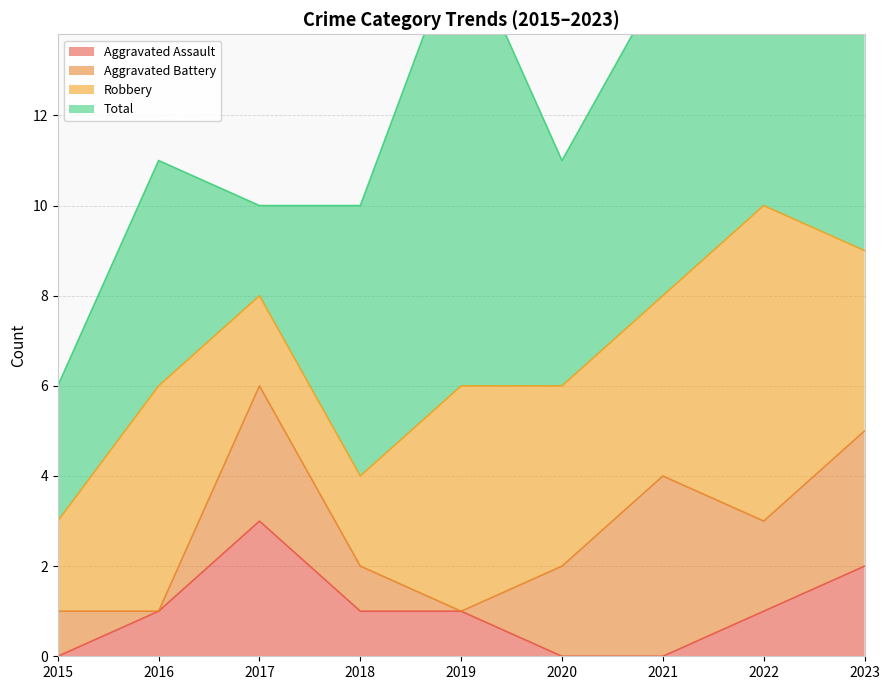

Does the chart display data point markers on the line(s)?

No